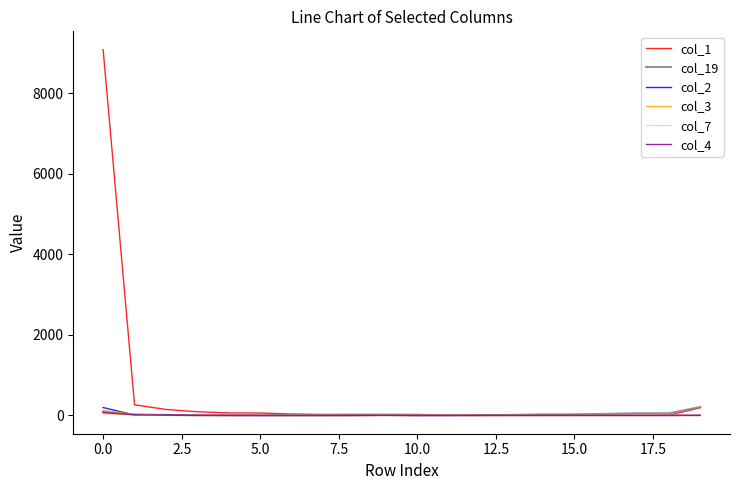

Which series has the largest range (max minus min)?

col_1